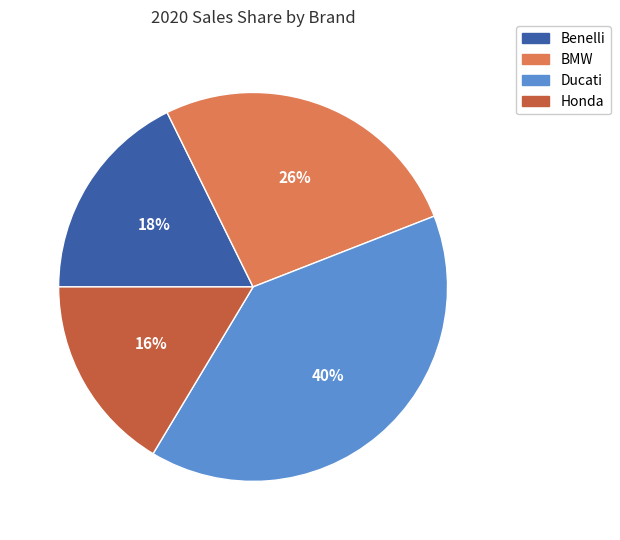

Approximately how many times larger is the value at Ducati compared to BMW?

1.5